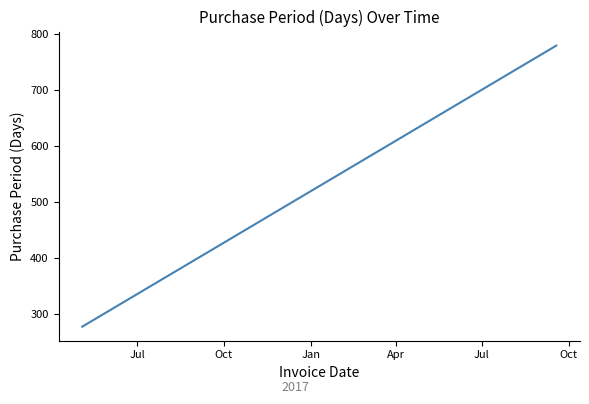

Does the chart have visible grid lines?

No